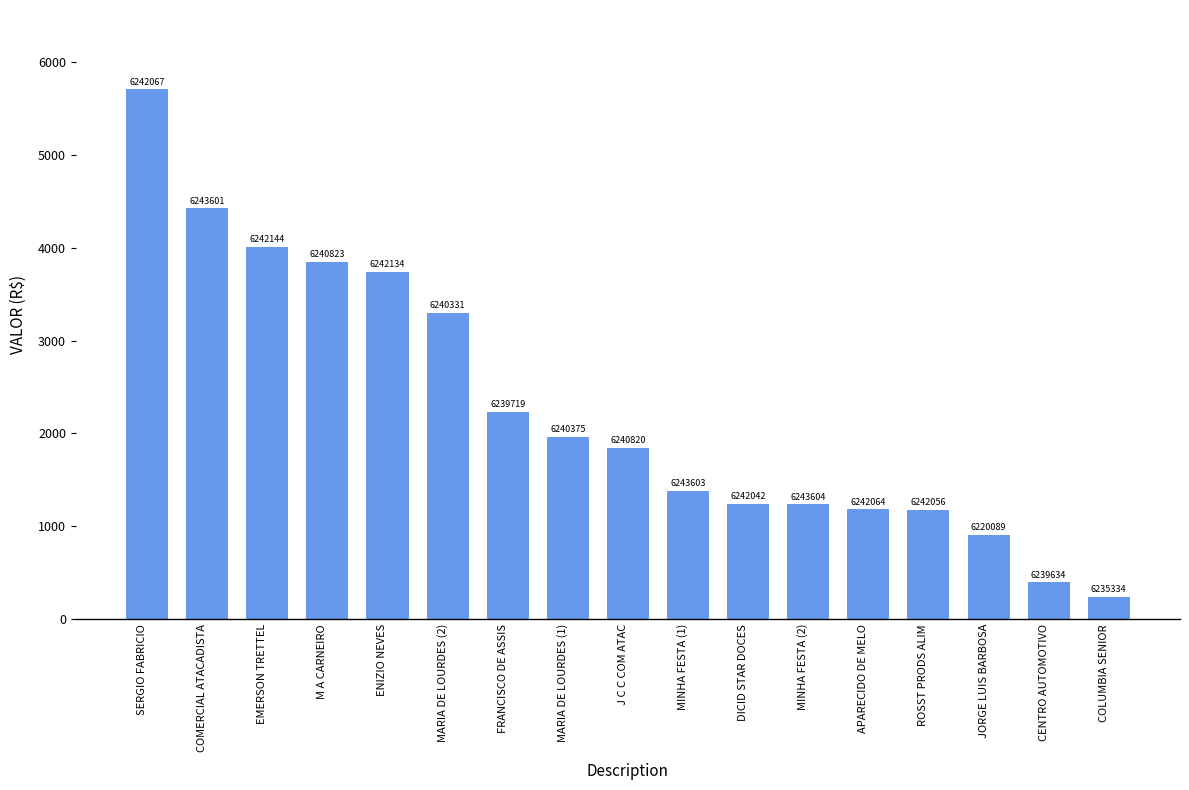

Which label corresponds to the smallest value in the chart?

COLUMBIA SENIOR